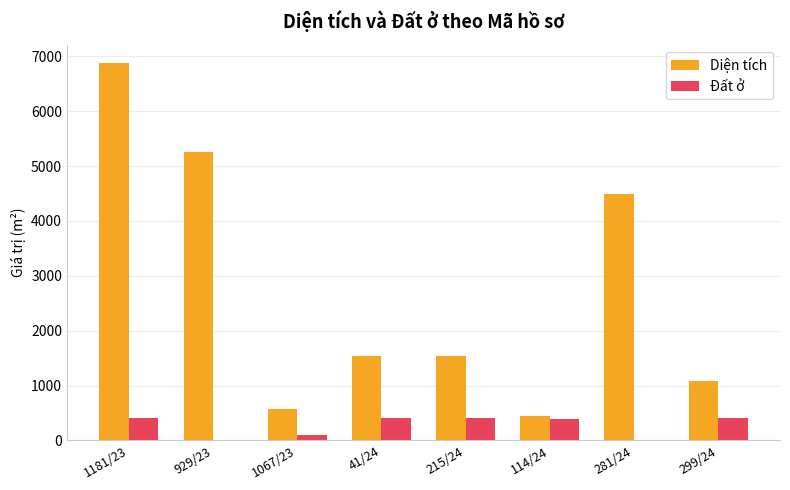

True or false: Diện tích has a value of 745.3 at 41/24.

False